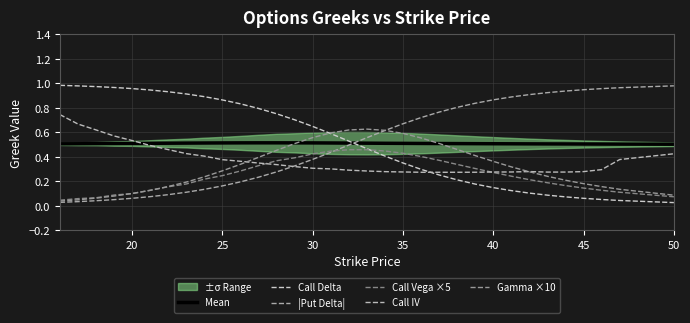

After their last crossing, which series has the higher values: Call Delta or Call Vega ×5?

Call Vega ×5